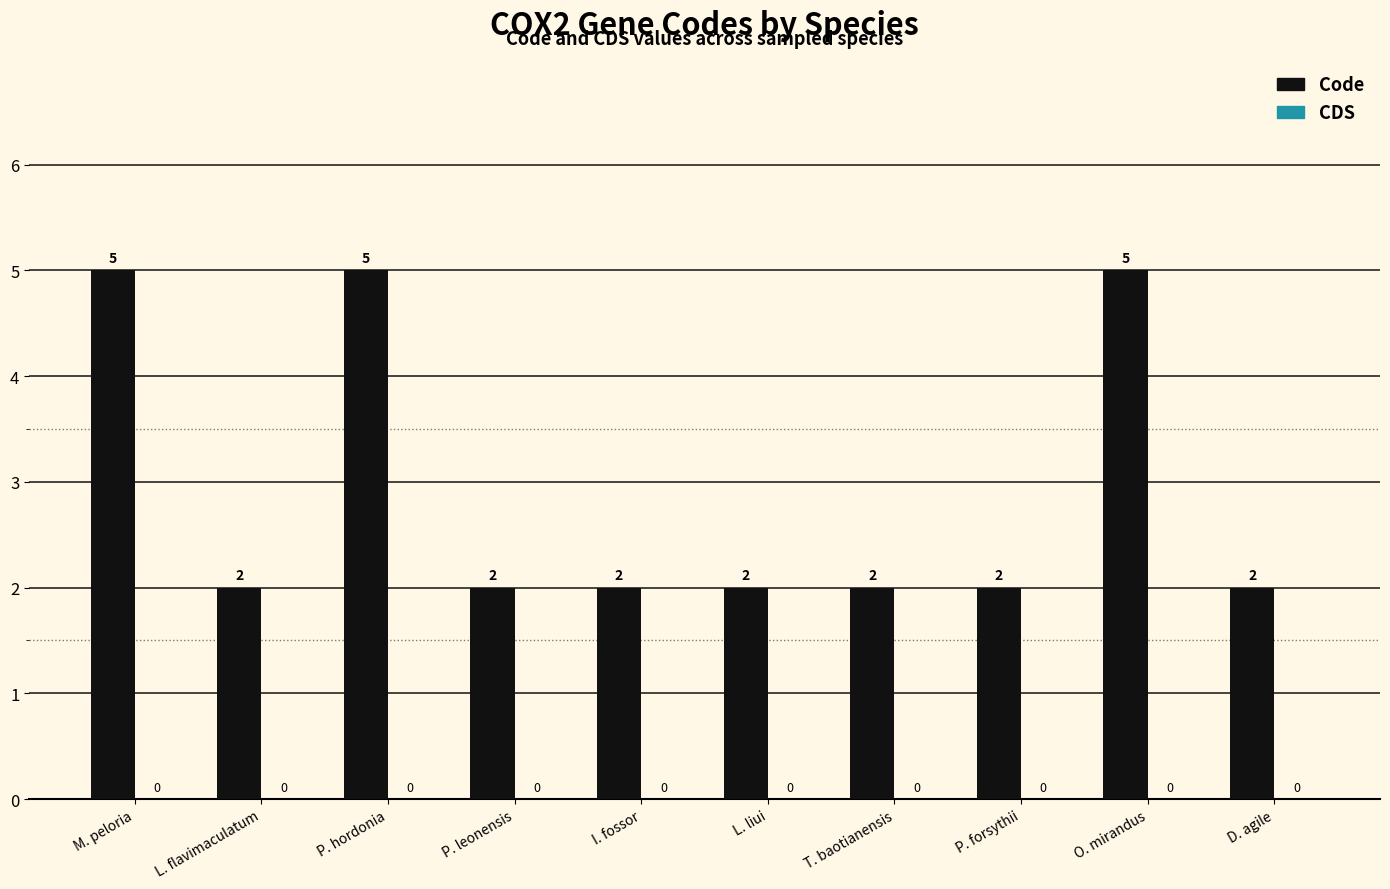

What is the difference between the second highest and second lowest values?

3